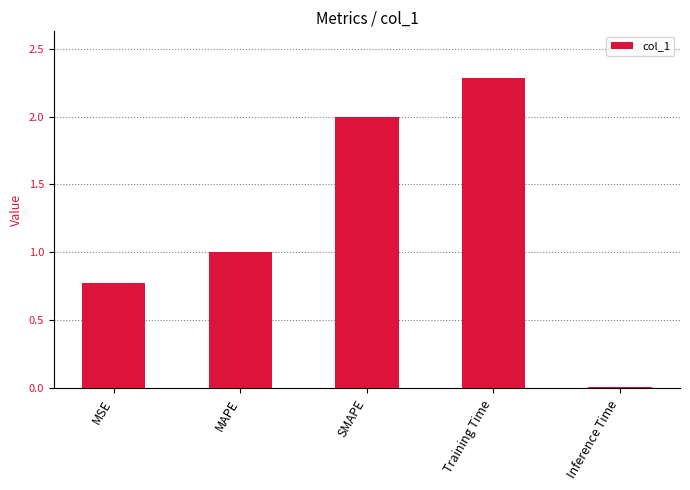

What is the sum of the values at MSE and SMAPE?

2.8